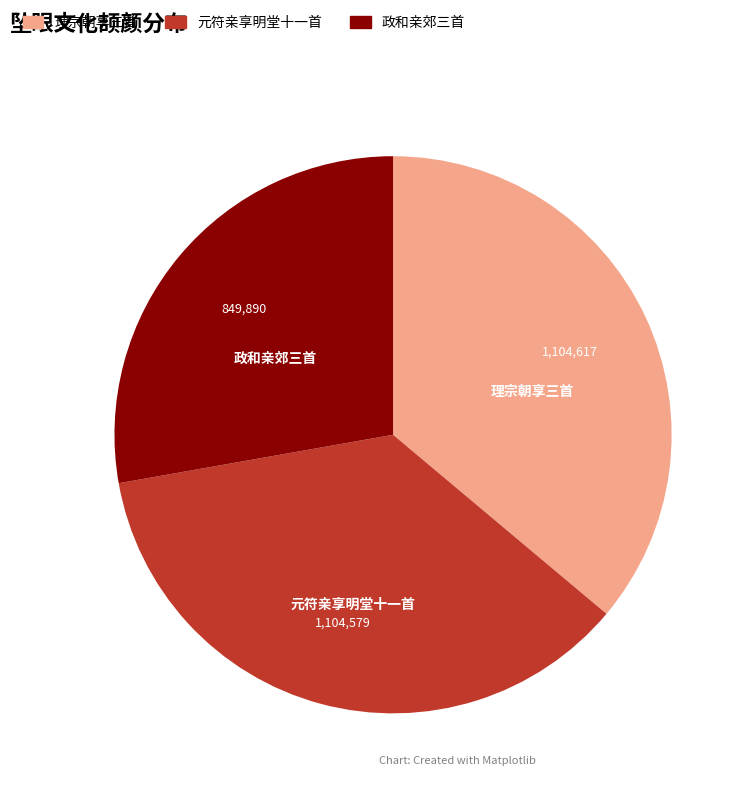

Is there a majority slice in this chart?

No